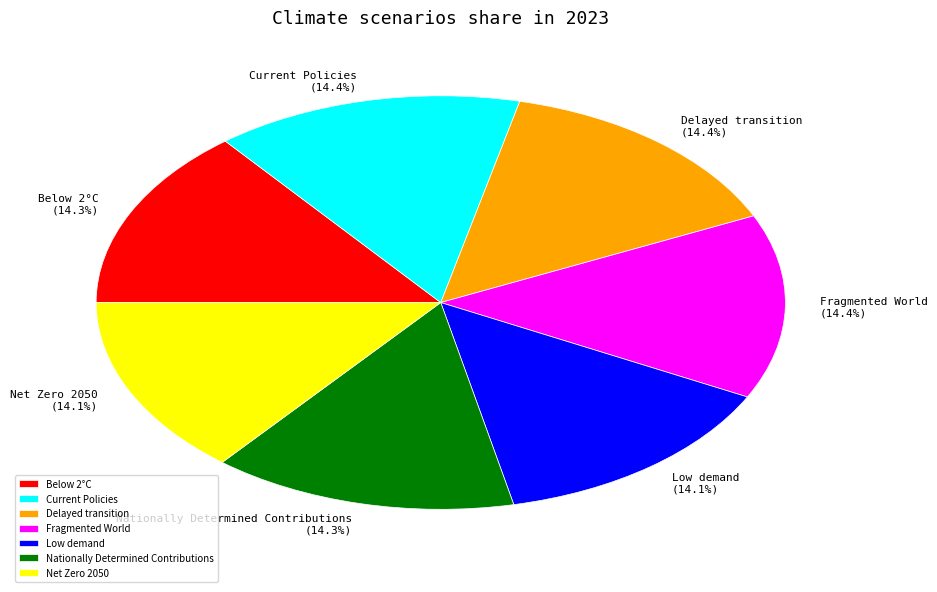

Is there a majority slice in this chart?

No